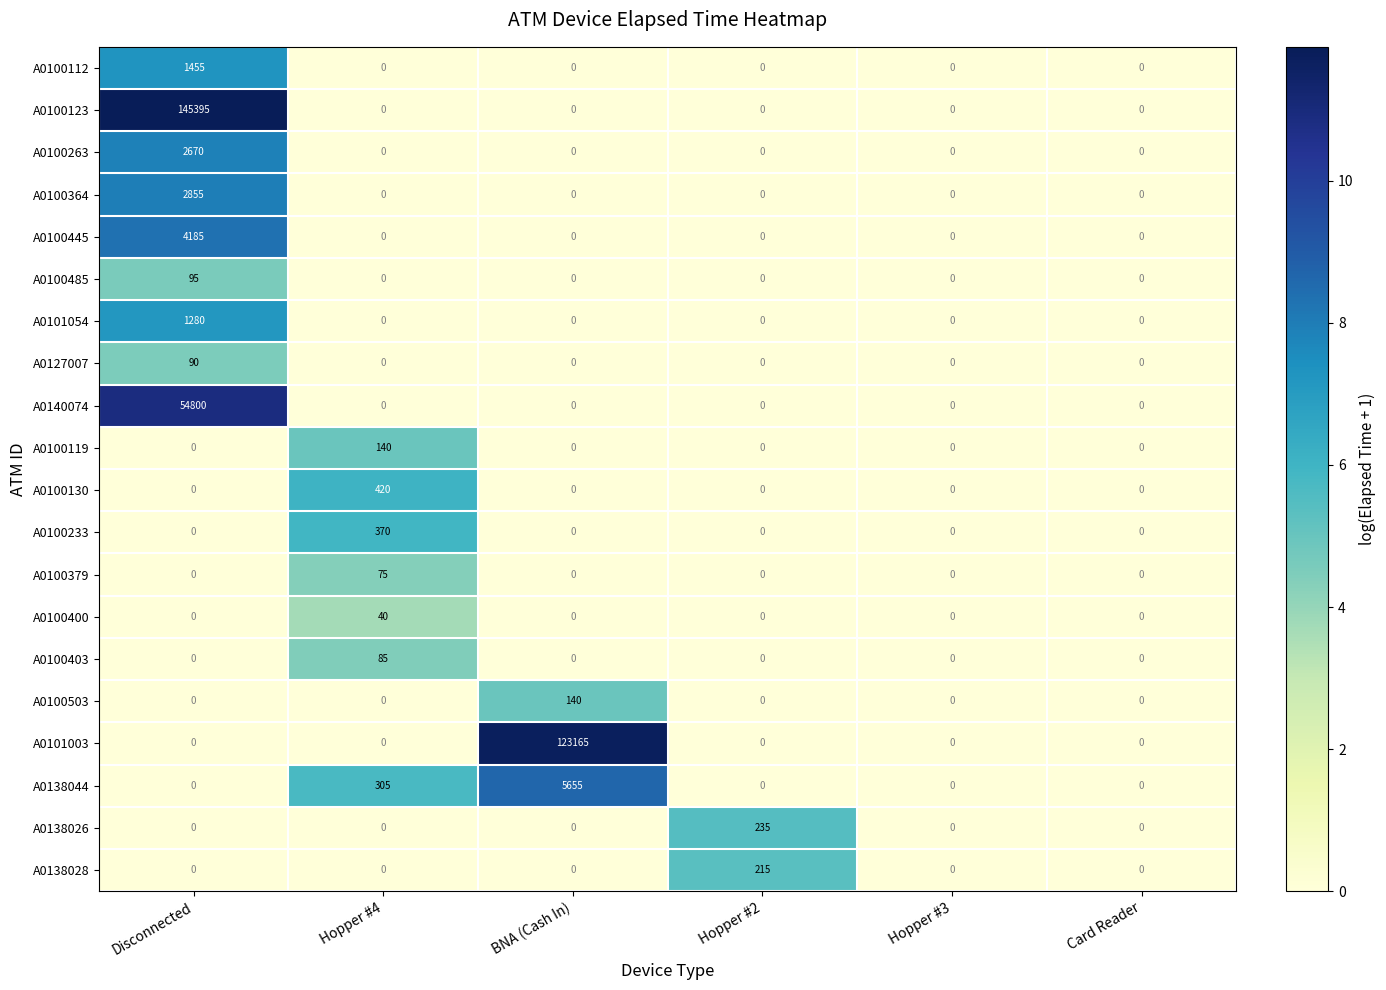

How many values in A0100403 are above zero?

1